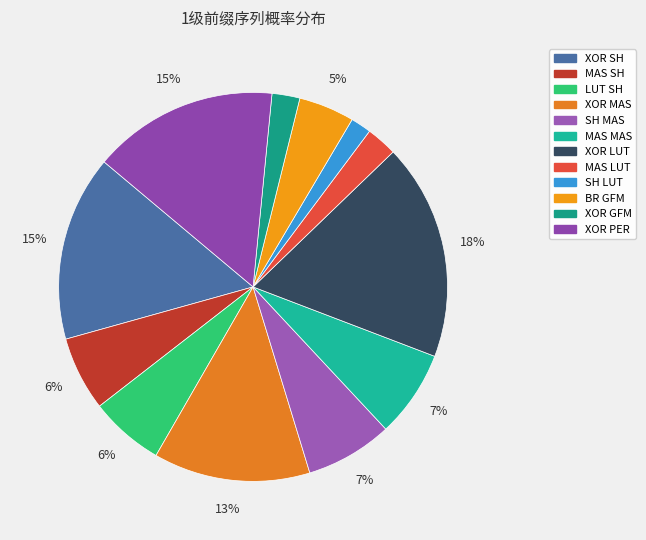

How many segments does this pie chart have?

12